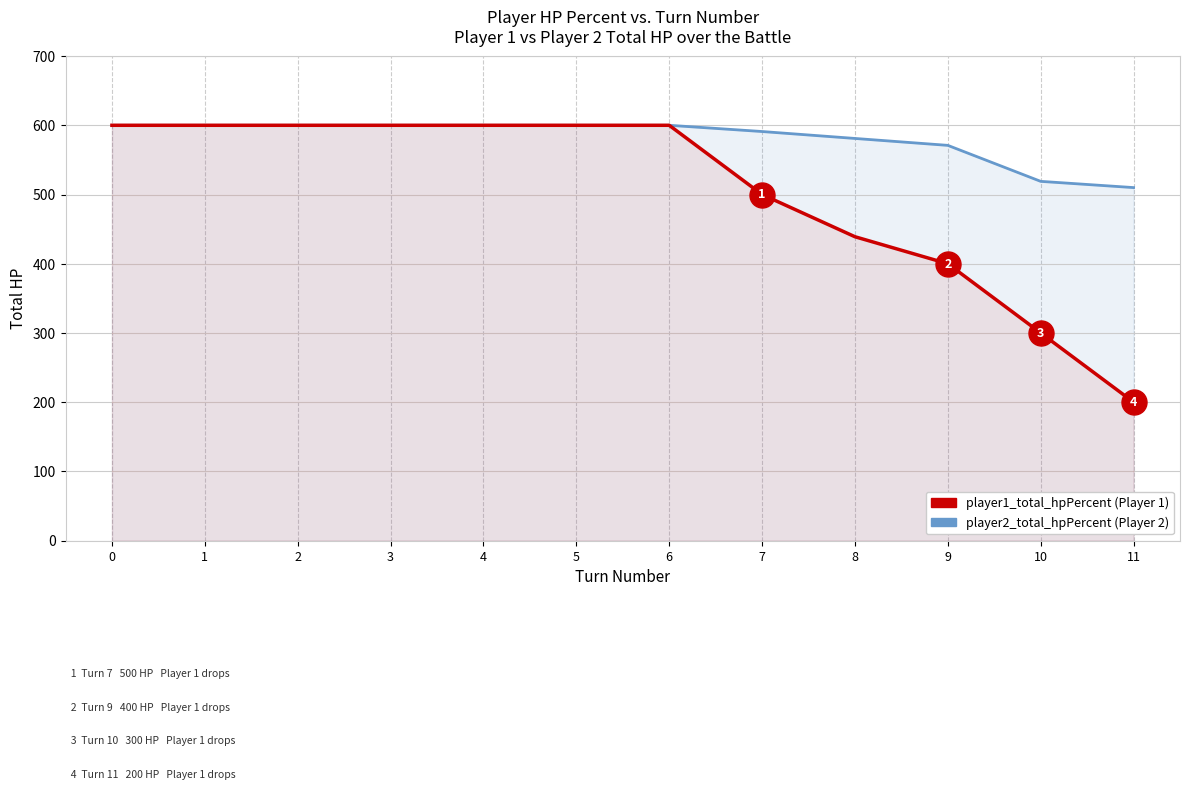

How many categories are shown in the chart?

12